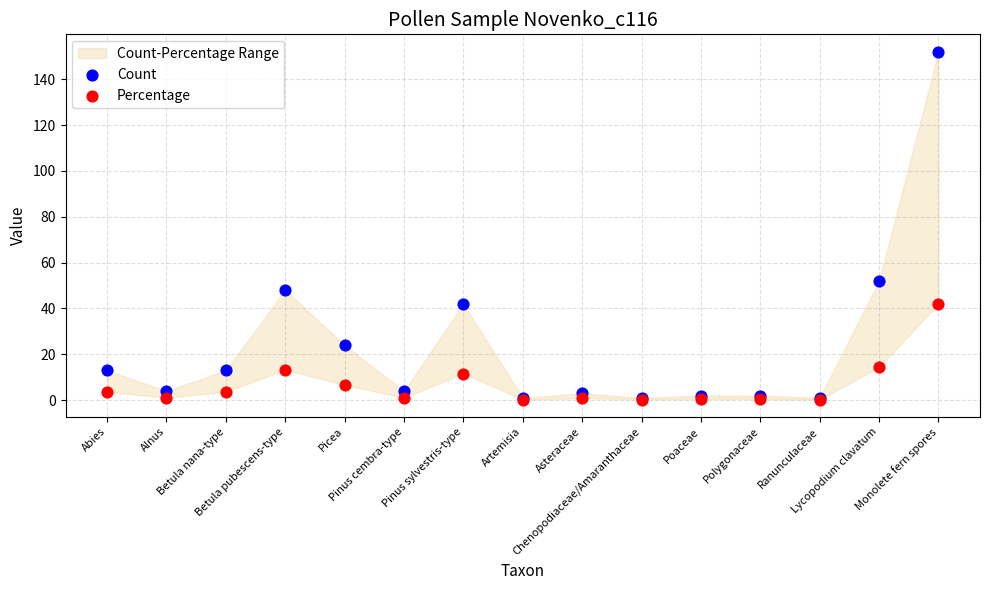

In the Count series, what Y value is closest to 76?

52.0